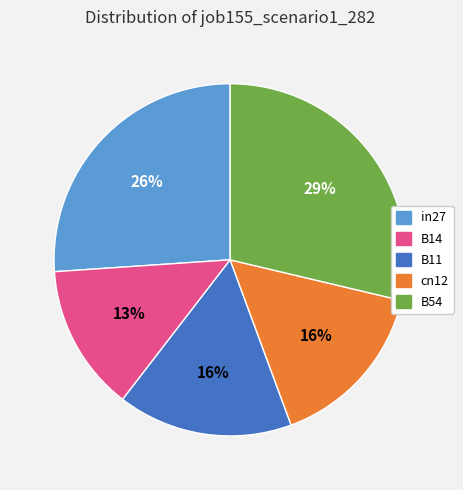

Which has a higher value, in27 or B14?

in27